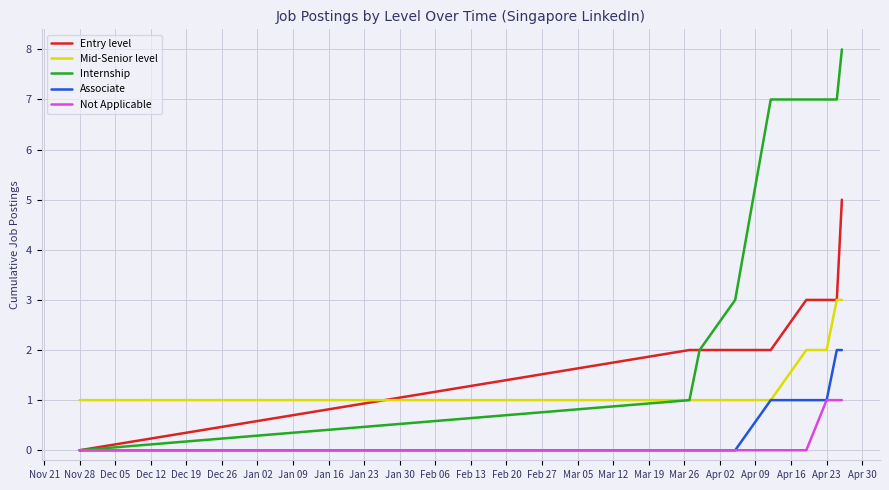

Which series has the largest total across all categories?

Internship